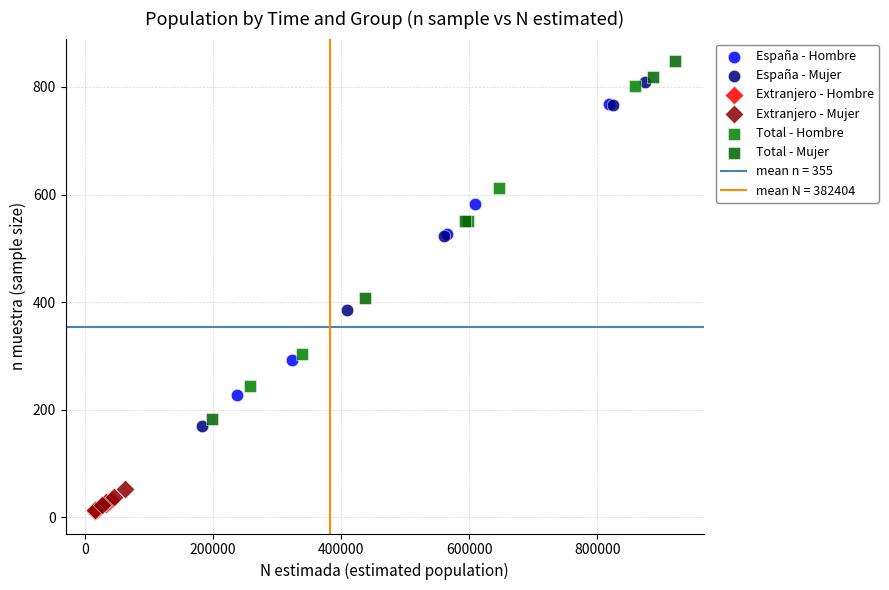

Which series has the largest Y range (max minus min)?

Total - Mujer